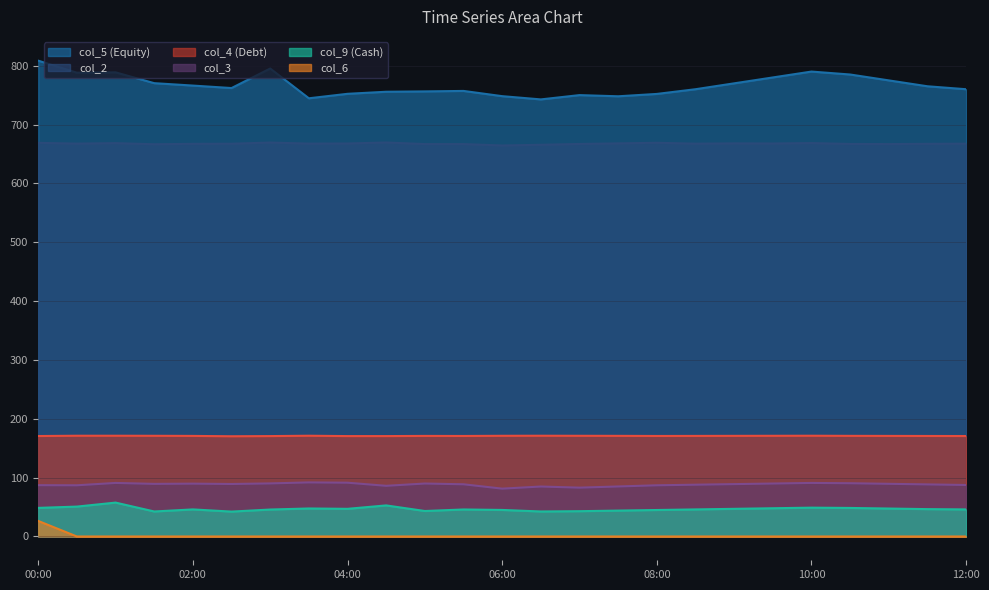

What is the difference between the col_9 values at 05:00 and 11:00?

4.2